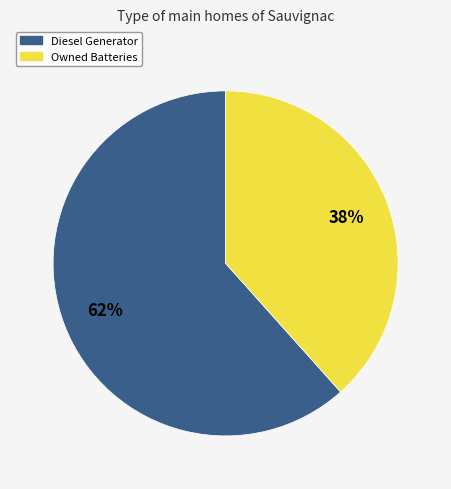

Combined, do Owned Batteries and Diesel Generator account for over 50%?

Yes